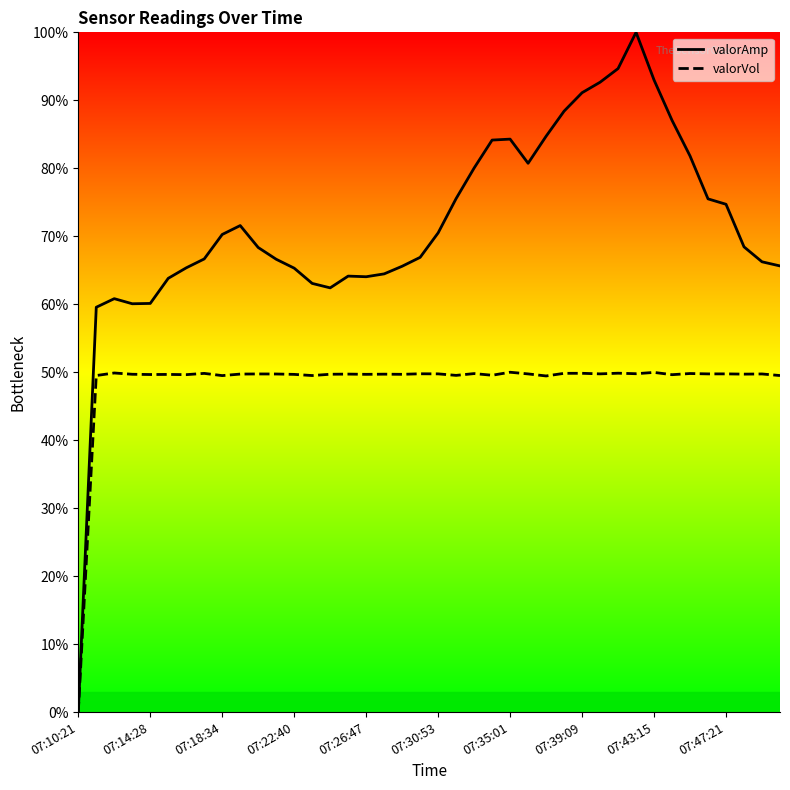

List the series in order of their peak value, lowest first.

valorVol, valorAmp